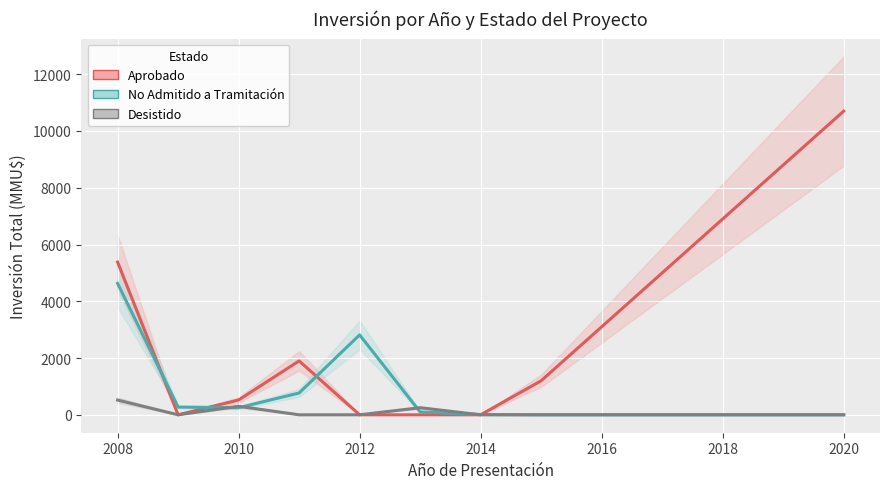

Count the number of categories in the chart.

9